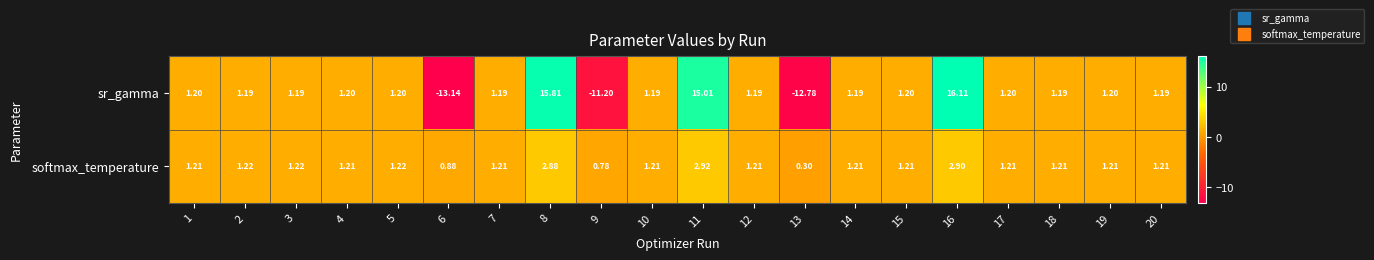

Between 5 and 19, which series saw the biggest shift?

softmax_temperature